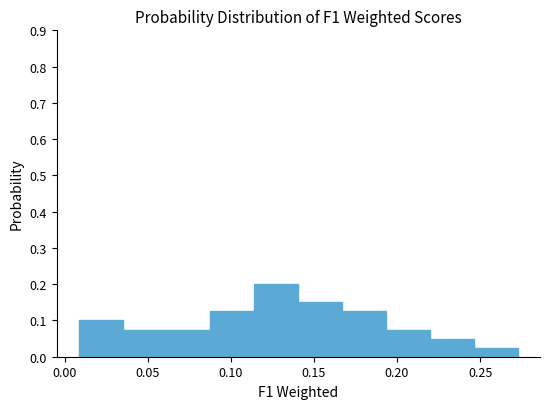

Reading left to right, list every bar in this chart as the range it spans on the x-axis followed by its height. Neither the bar edges nor the heights are printed on the chart, so give them approximately, as read against the axes.

0.010 to 0.035: 0.10
0.035 to 0.060: 0.08
0.060 to 0.090: 0.08
0.090 to 0.115: 0.13
0.115 to 0.140: 0.20
0.140 to 0.165: 0.15
0.165 to 0.195: 0.13
0.195 to 0.220: 0.08
0.220 to 0.245: 0.05
0.245 to 0.275: 0.03